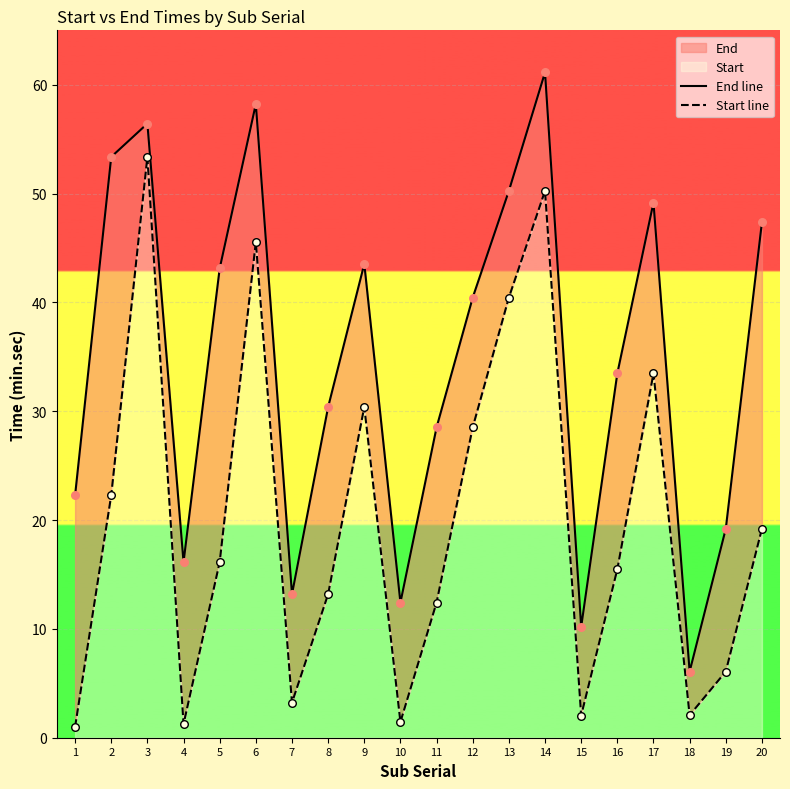

Which series reaches the minimum Y coordinate?

Start line